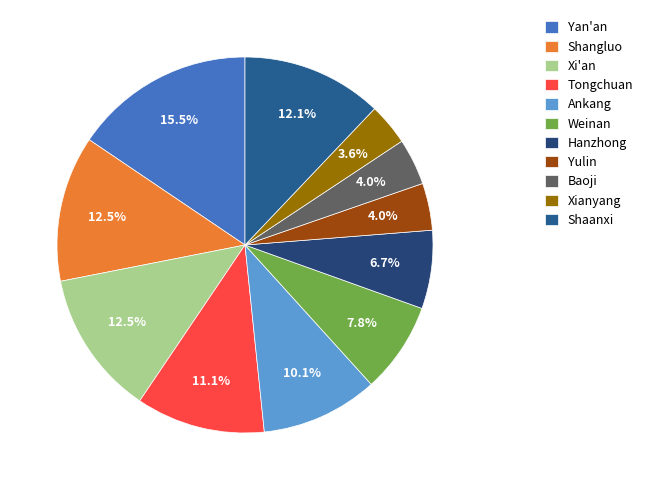

How many segments does this pie chart have?

11